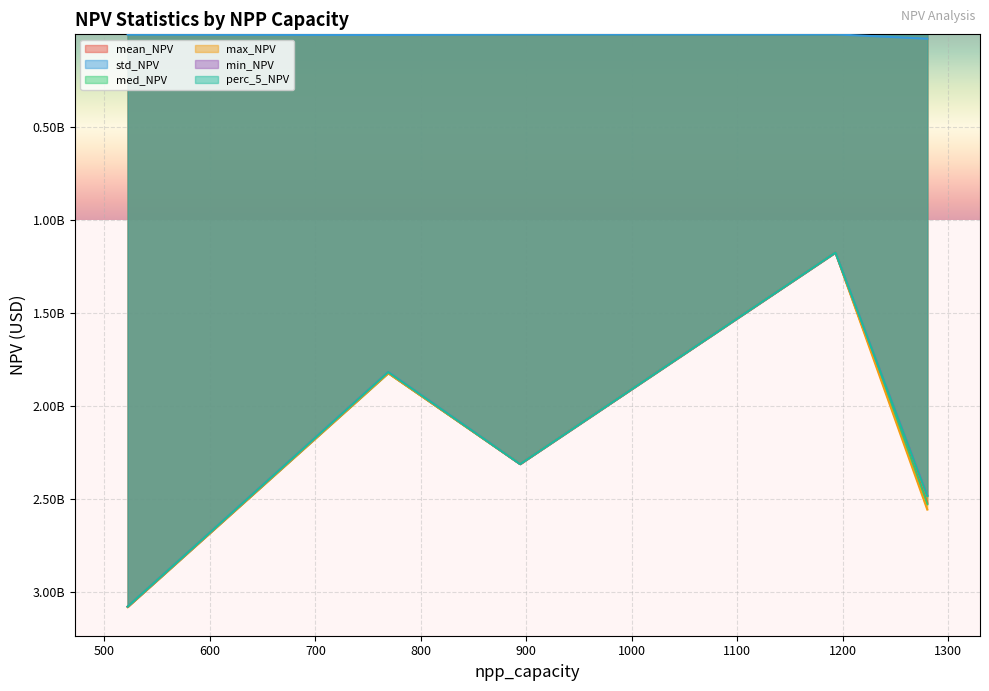

How many lines are shown in the chart?

6